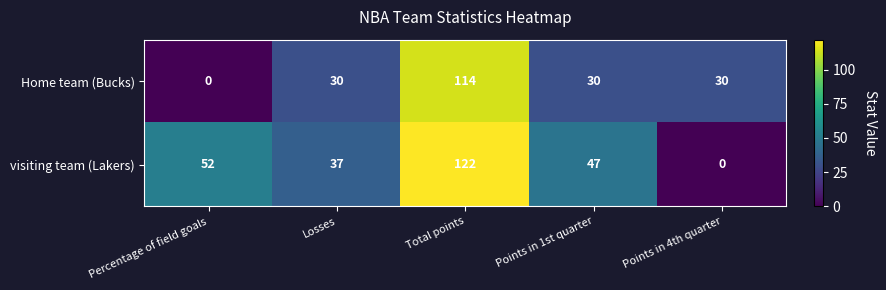

At how many categories does at least one series exceed 38?

3